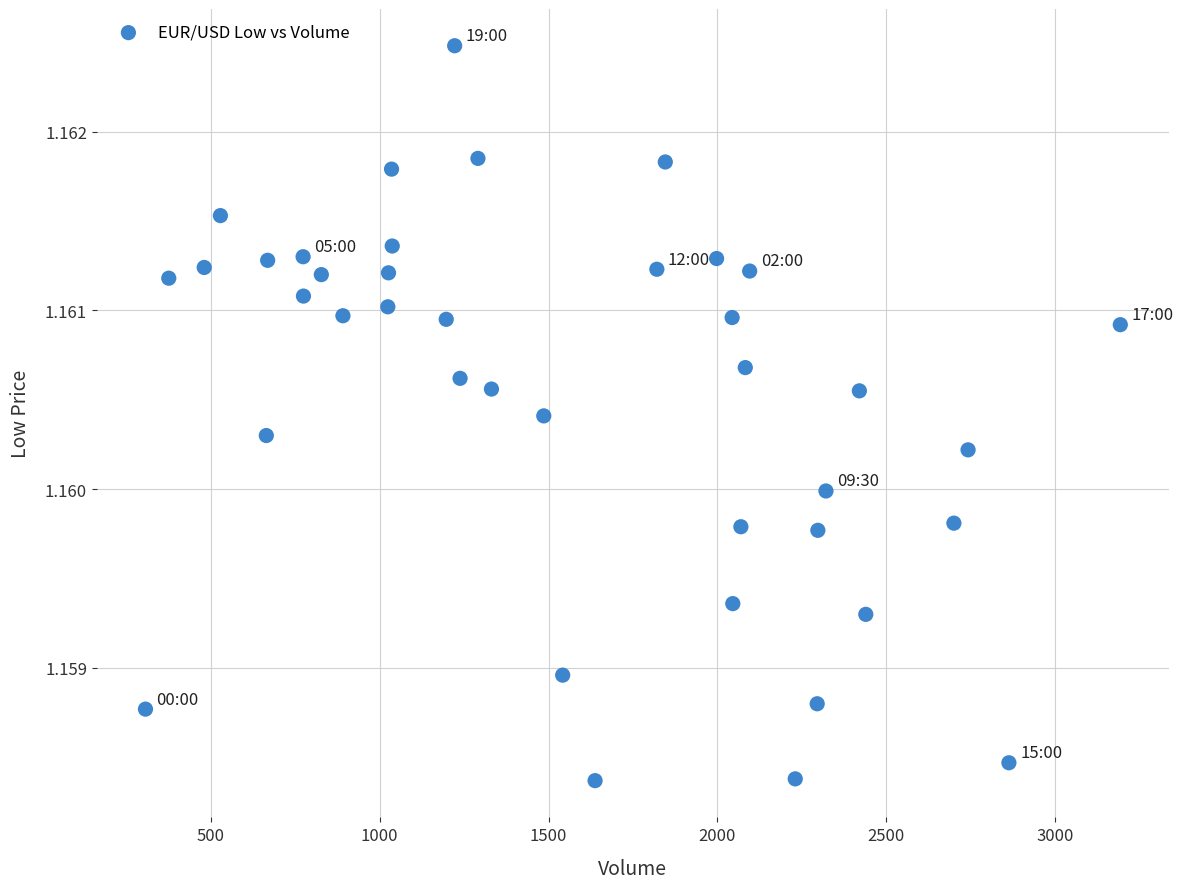

How many points are shown in the scatter plot?

40